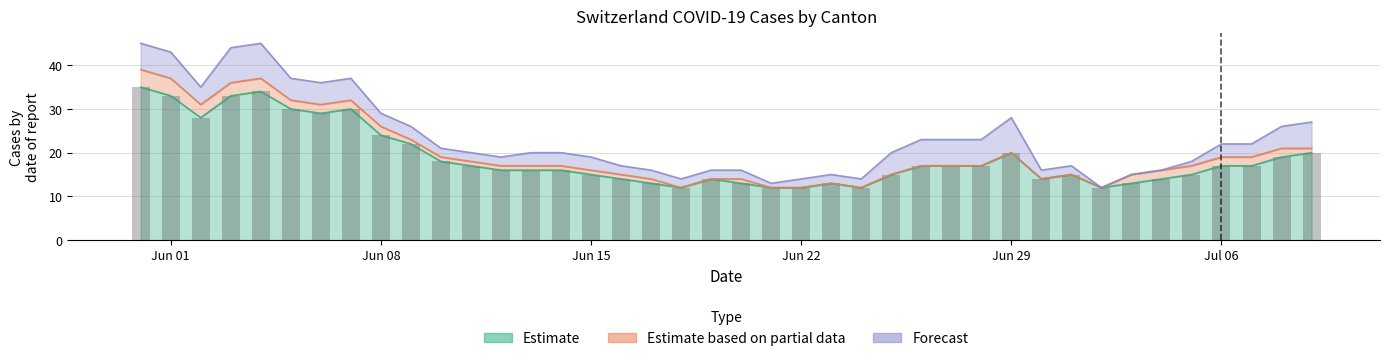

Are the bars grouped side by side (vs. stacked)?

No